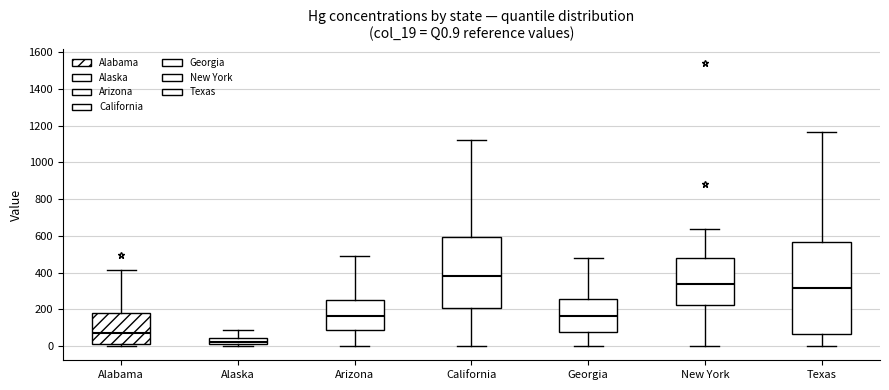

Which box has the lowest median line?

Alaska